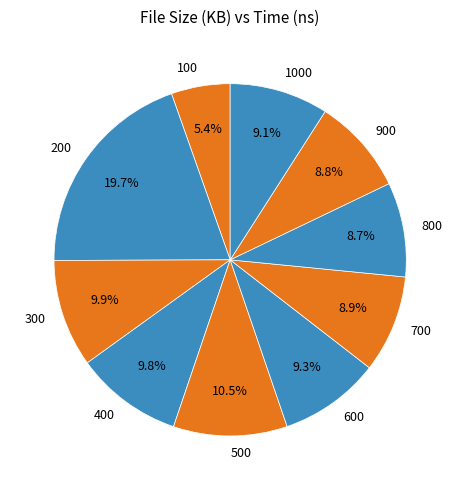

Is it true that 1000 is 20% of the pie?

False